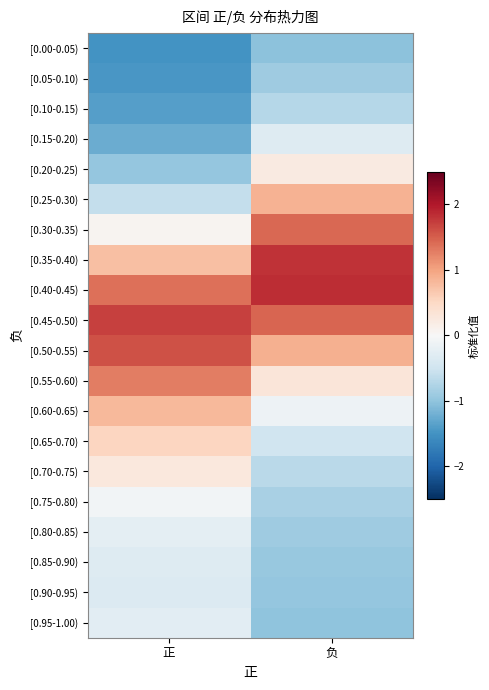

What is the spread (max minus min) of values at 正?

3.2